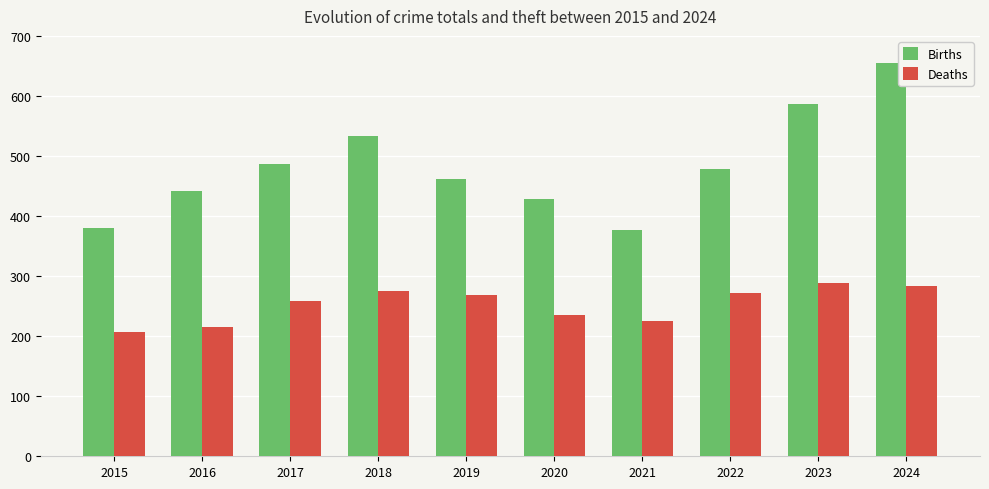

Between 2020 and 2021, which series saw the biggest shift?

Births